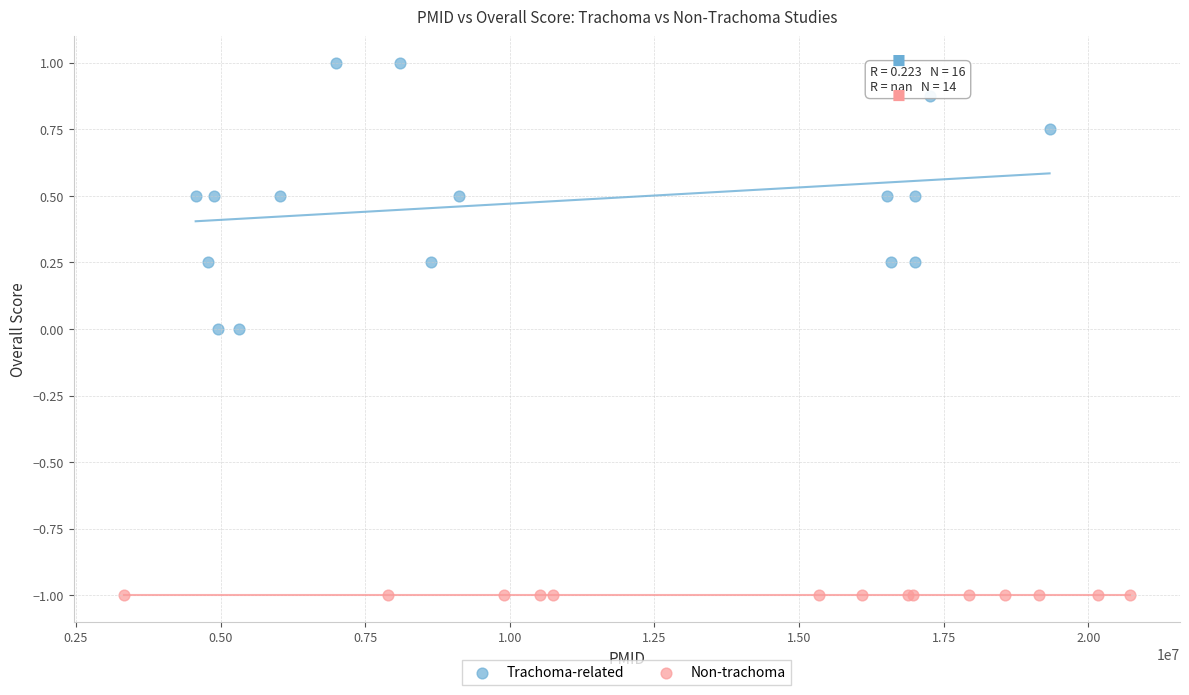

Which series reaches the minimum Y coordinate?

Non-trachoma